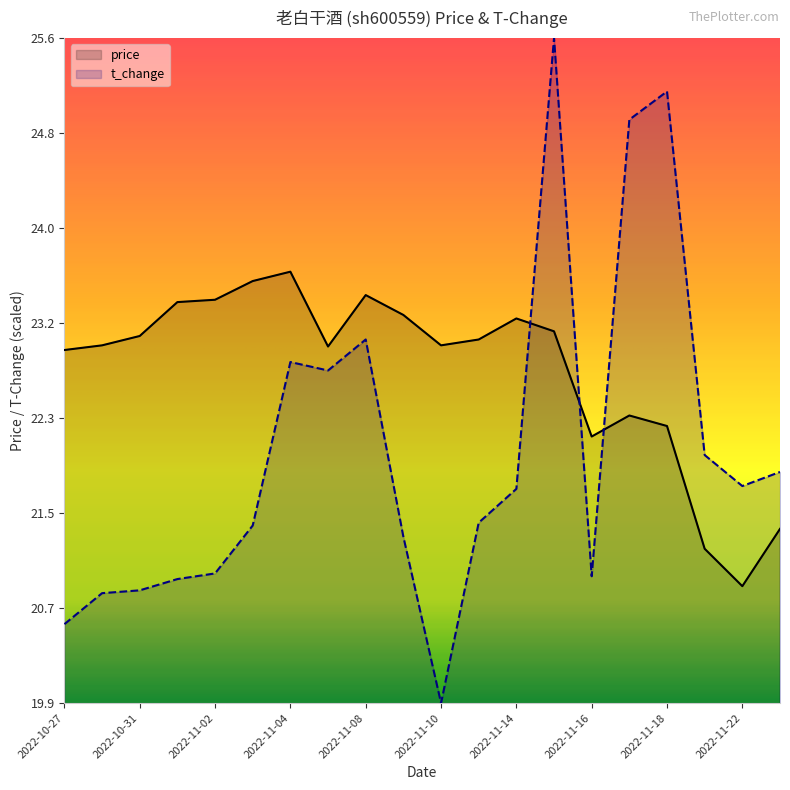

Rank the series by their maximum value, from highest to lowest.

t_change, price